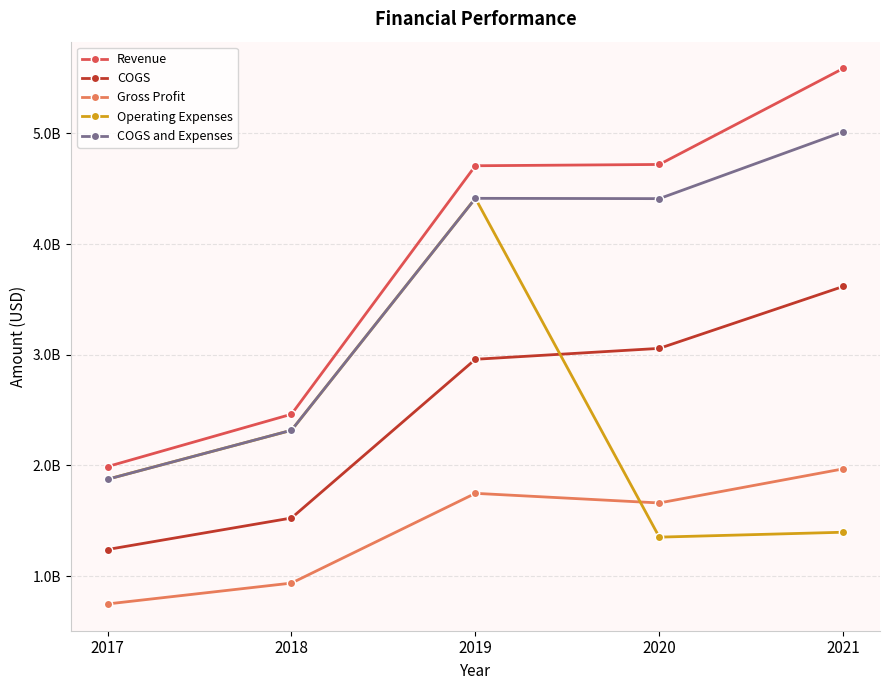

Is this an area chart (filled region under the line)?

No